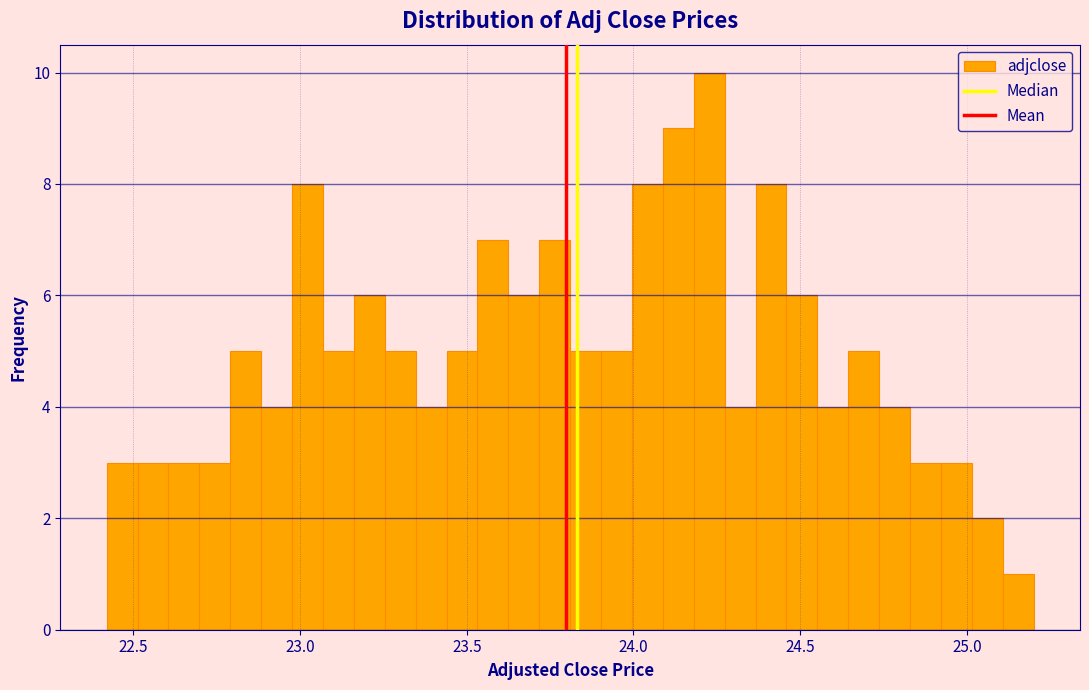

Read against the x-axis, roughly where is the centre of the tallest bar?

24.25